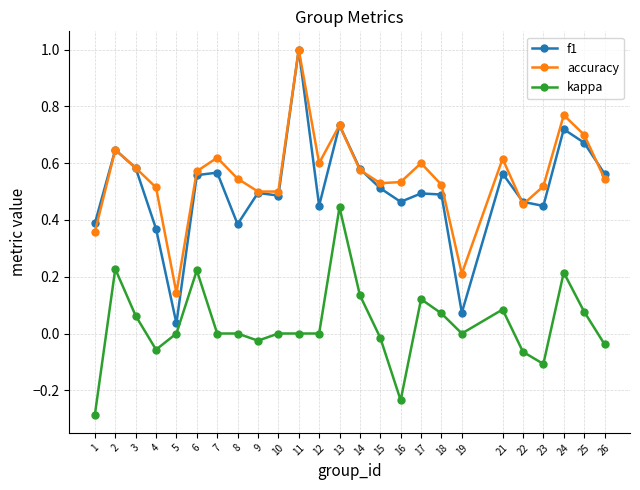

True or false: kappa and f1 intersect in this chart.

False